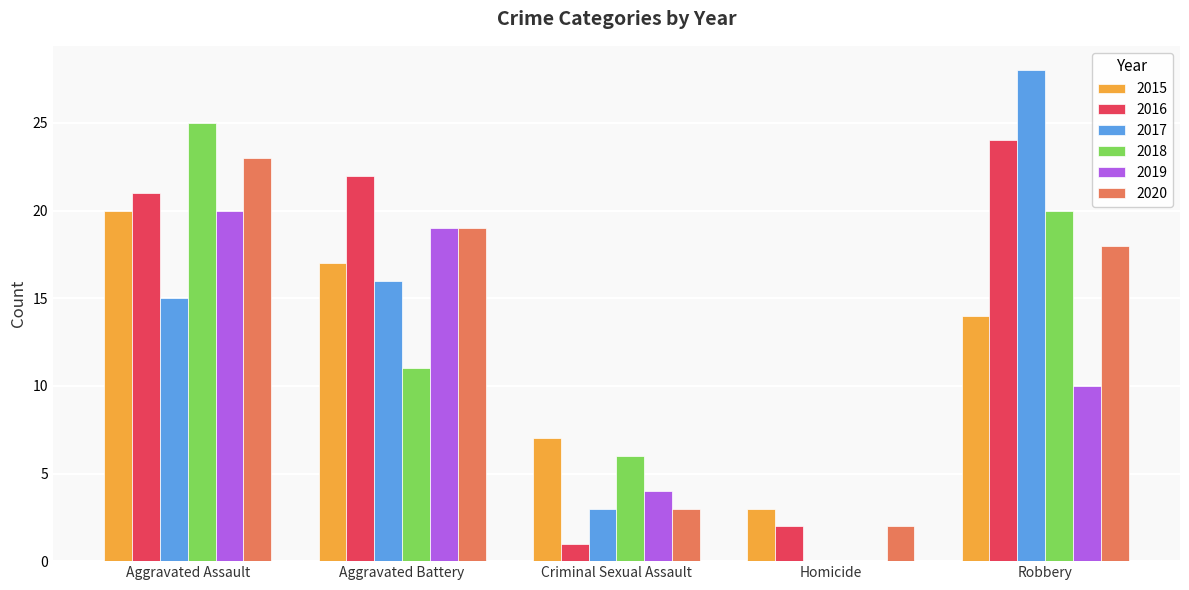

At which category is the sum across all series the highest?

Aggravated Assault